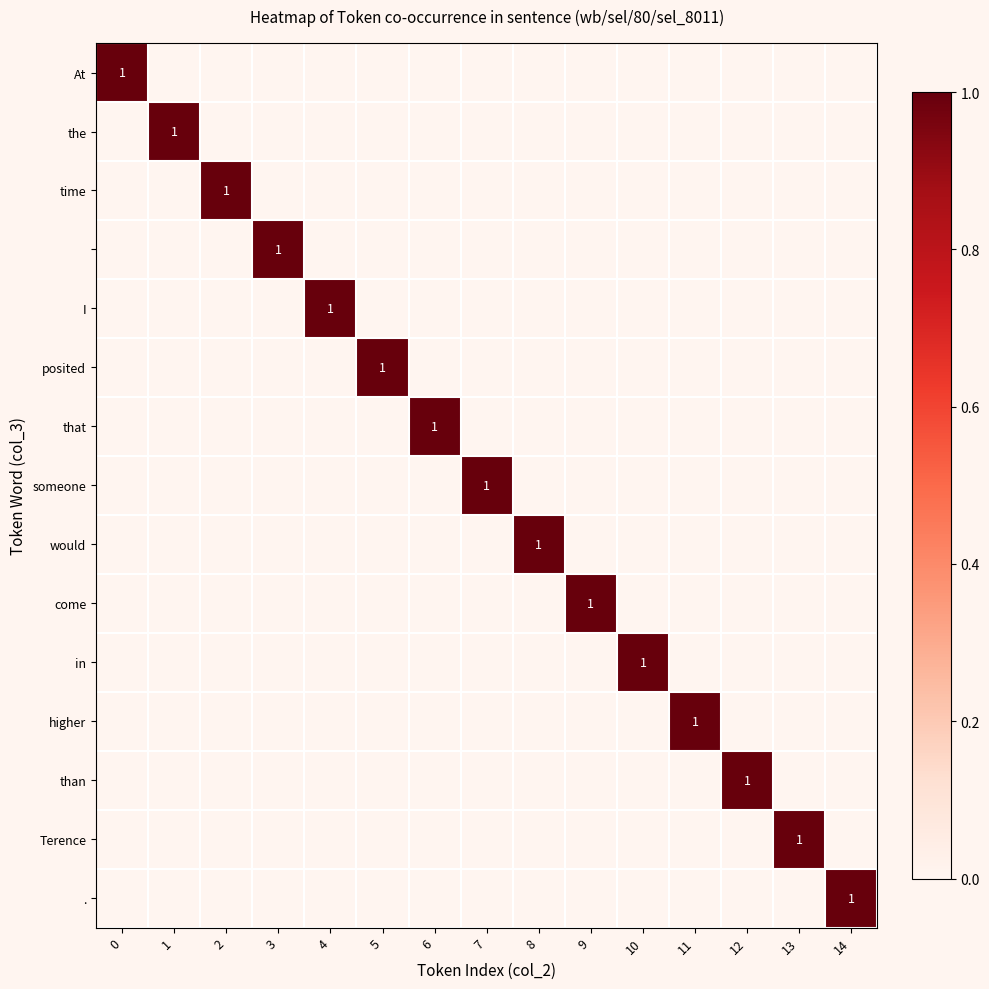

The row_7 series shows 0 at 8. True or false?

True